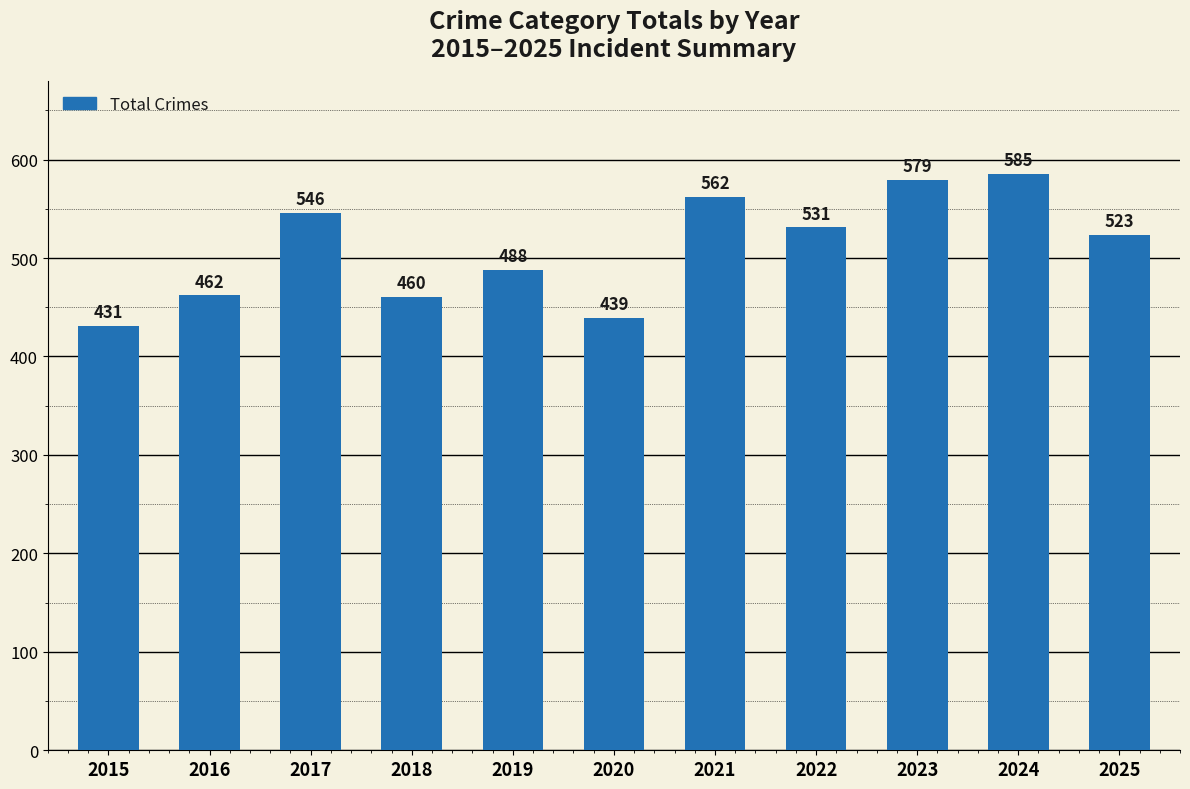

What is the maximum value shown in the chart?

585